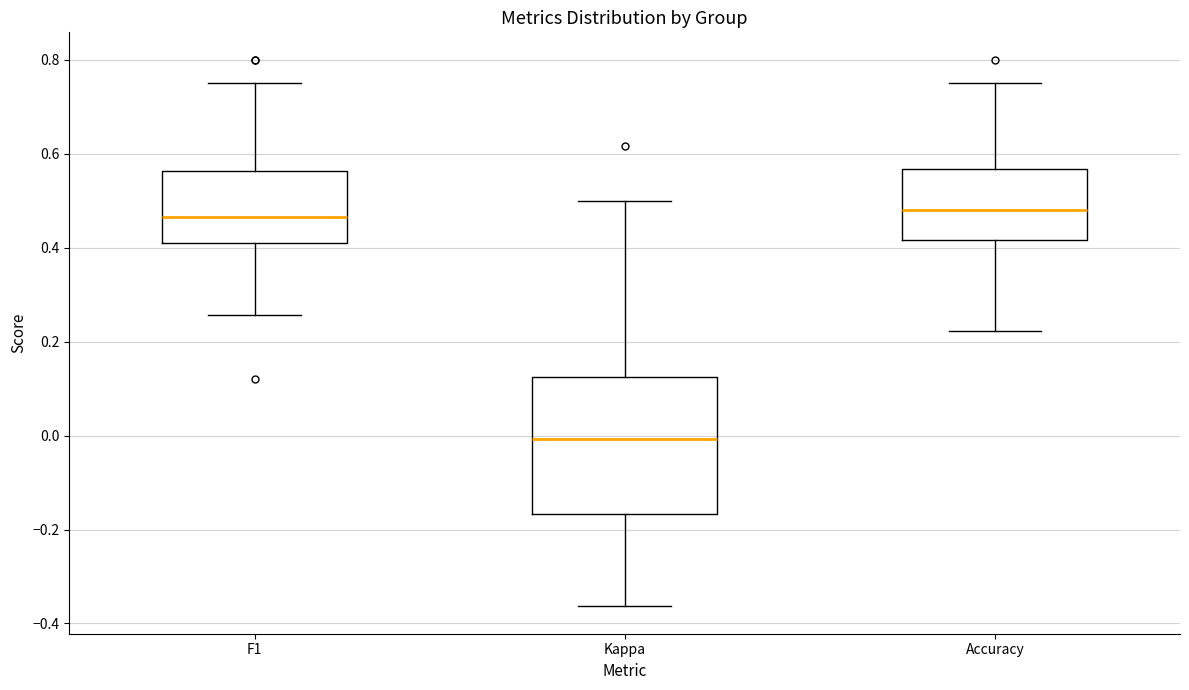

Reading left to right, read every box against the y-axis: the position of its median line, the range the box covers, and the ends of its whiskers. The values are not printed on the chart, so give them approximately, as read against the axis.

F1: median 0.46, box 0.40 to 0.56, whiskers 0.26 to 0.76
Kappa: median 0.00, box -0.16 to 0.12, whiskers -0.36 to 0.50
Accuracy: median 0.48, box 0.42 to 0.56, whiskers 0.22 to 0.76